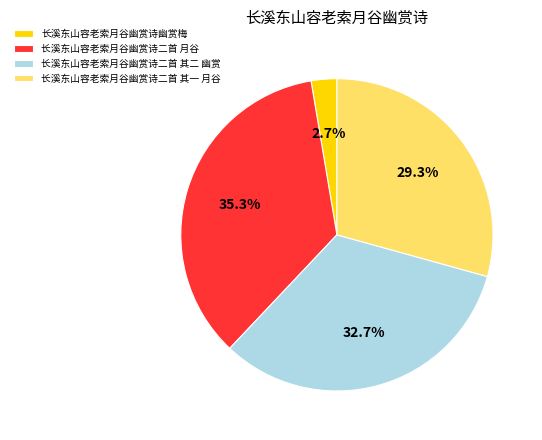

Is there a majority slice in this chart?

No